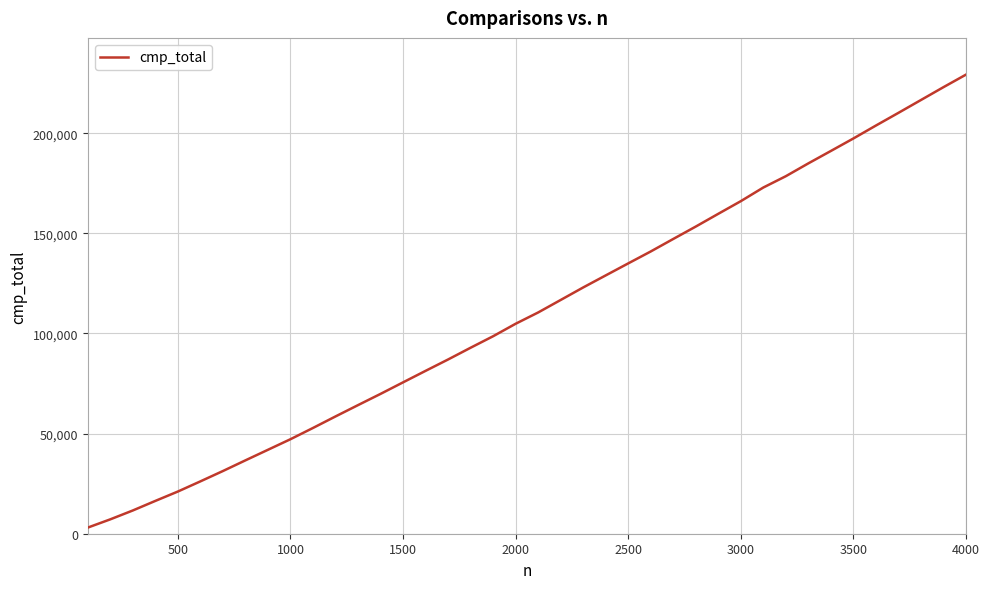

What is the maximum value shown in the chart?

229267